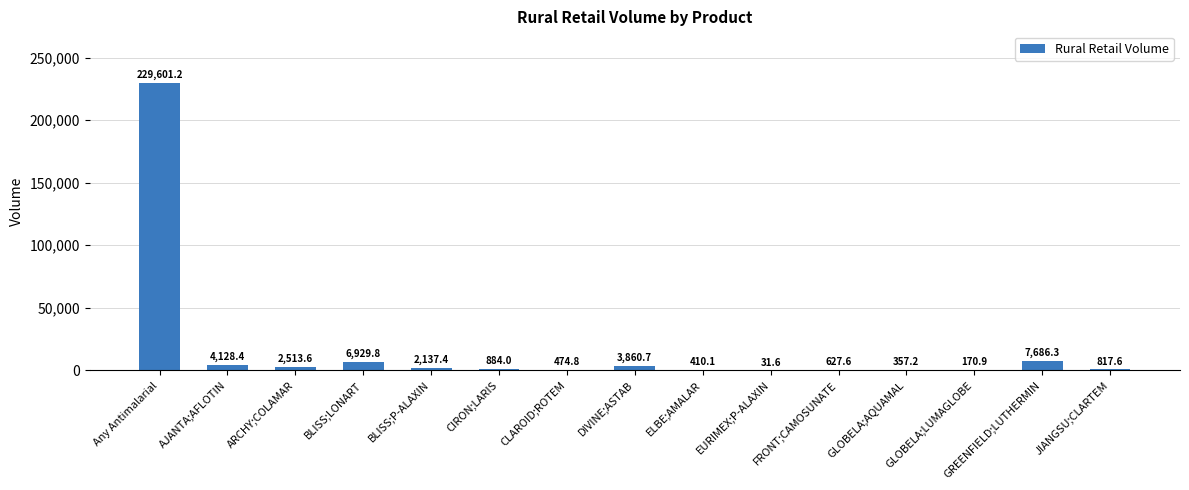

Which has a higher value, CLAROID;ROTEM or EURIMEX;P-ALAXIN?

CLAROID;ROTEM